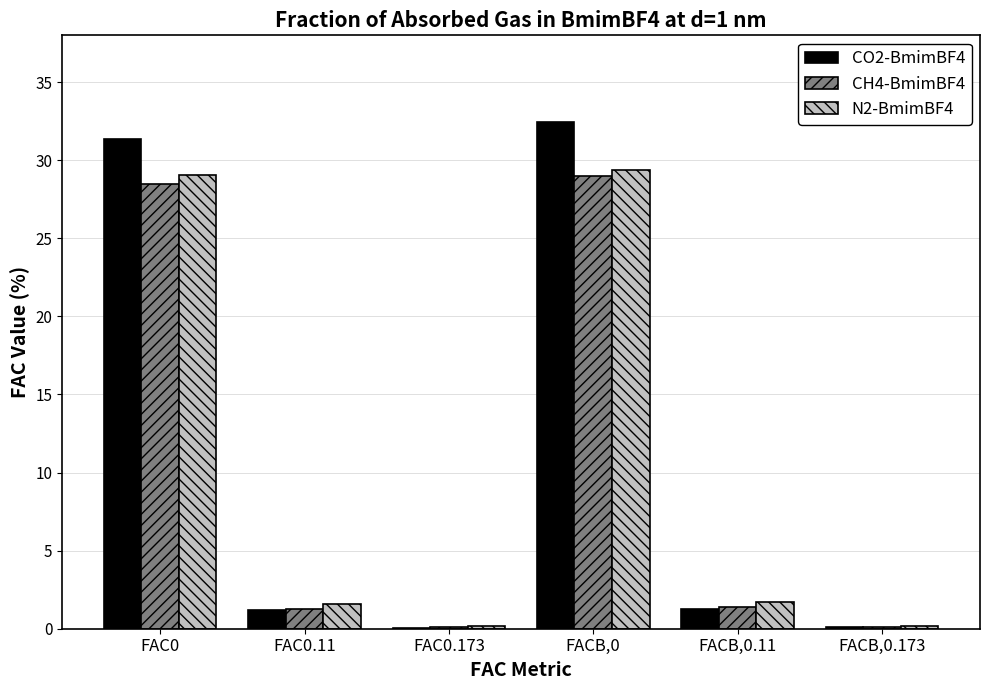

What is the spread (max minus min) of values at FAC0.11?

0.4